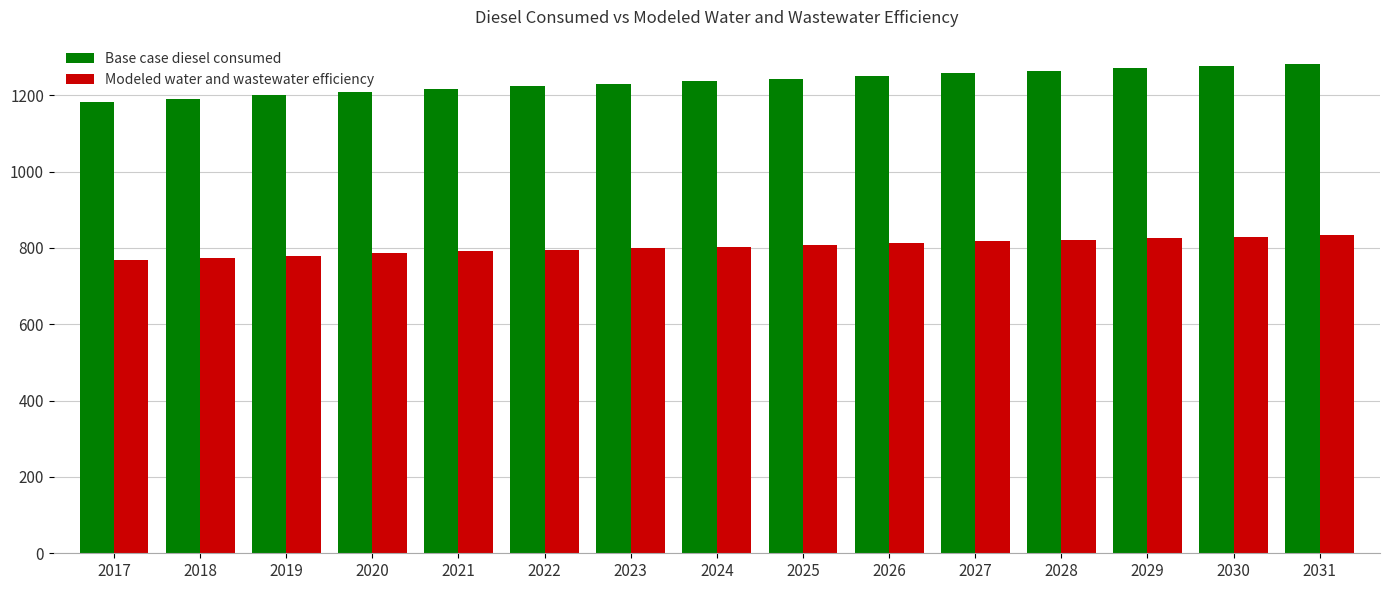

Rank the series by their maximum value, from highest to lowest.

Base case diesel consumed, Modeled water and wastewater efficiency